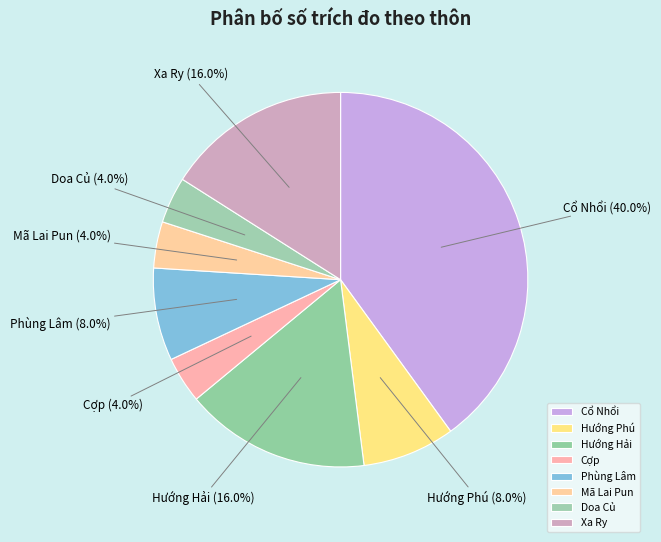

What percentage is the Hướng Hải slice, to the nearest percent?

16%